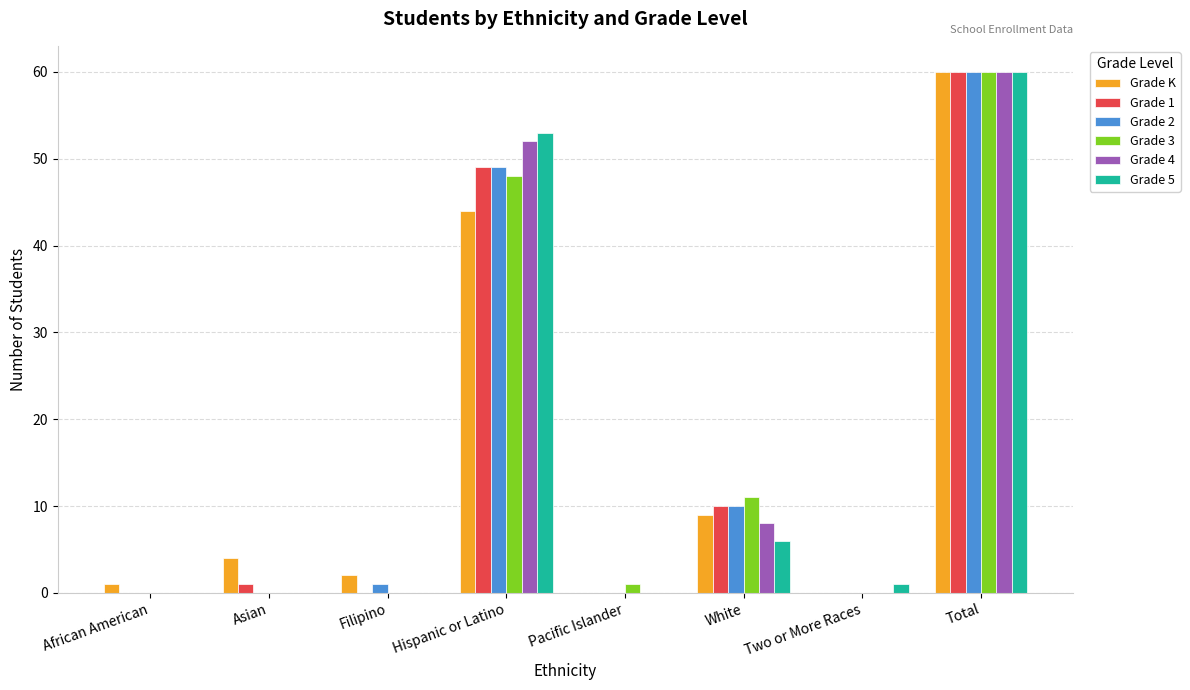

True or false: Grade 4 has a value of 52 at Hispanic or Latino.

True